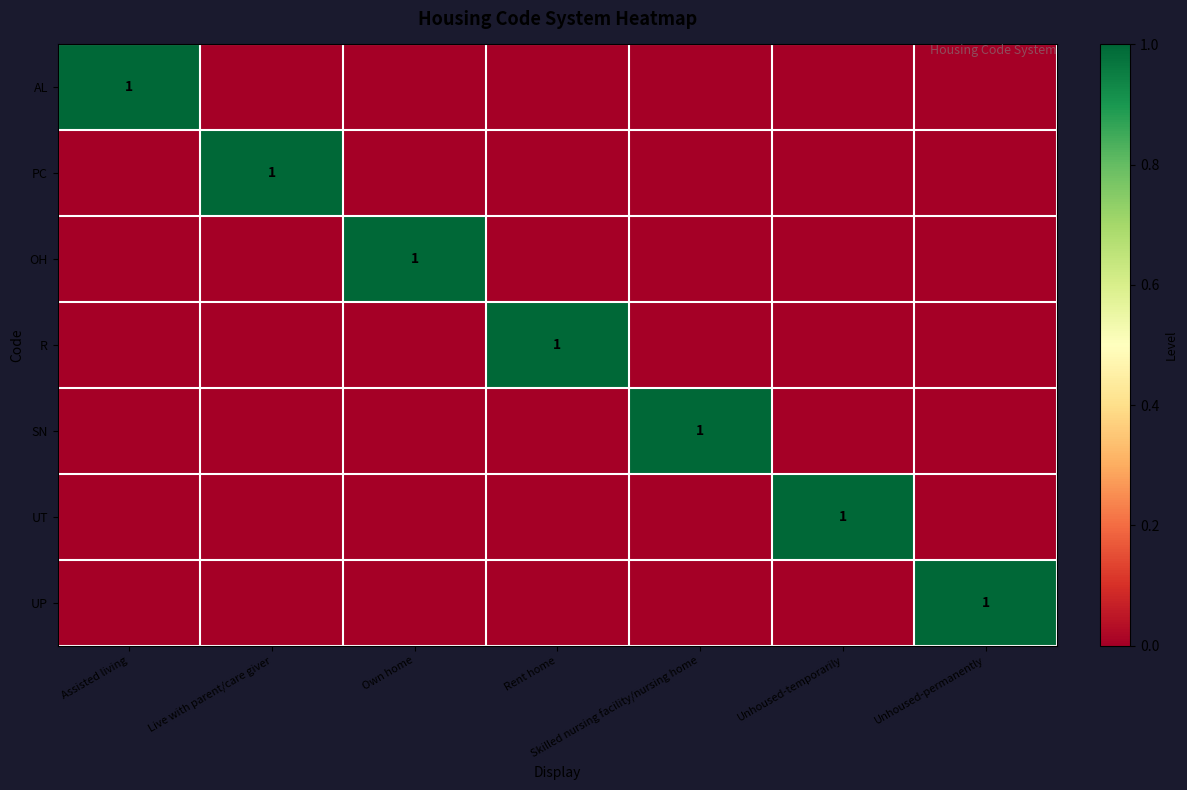

Which has a higher value, Rent home or Unhoused-permanently?

Rent home